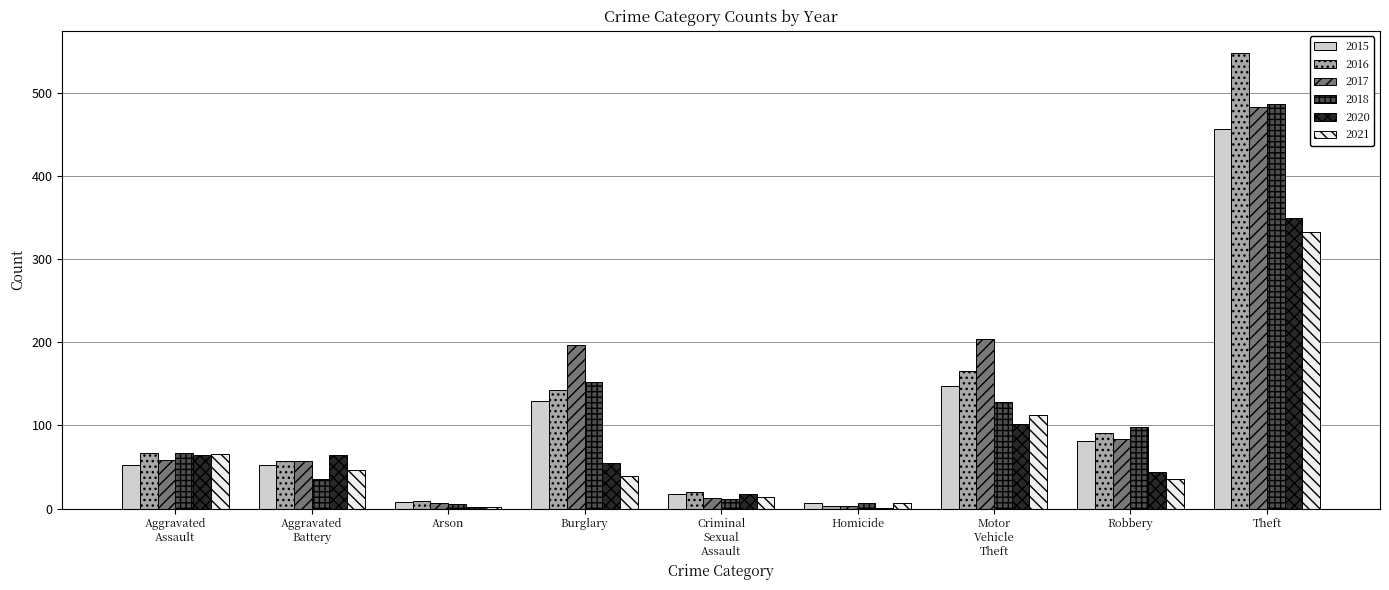

What is the maximum value for 2018?

486